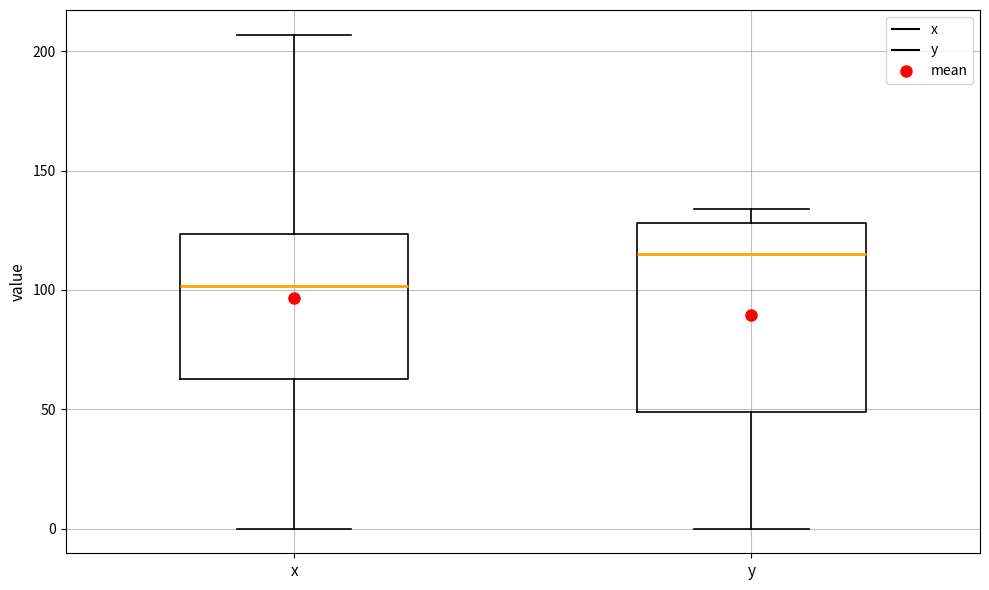

Where does the upper whisker of the box for y end on the y-axis? The values are not printed on the chart, so give them approximately, as read against the axis.

135